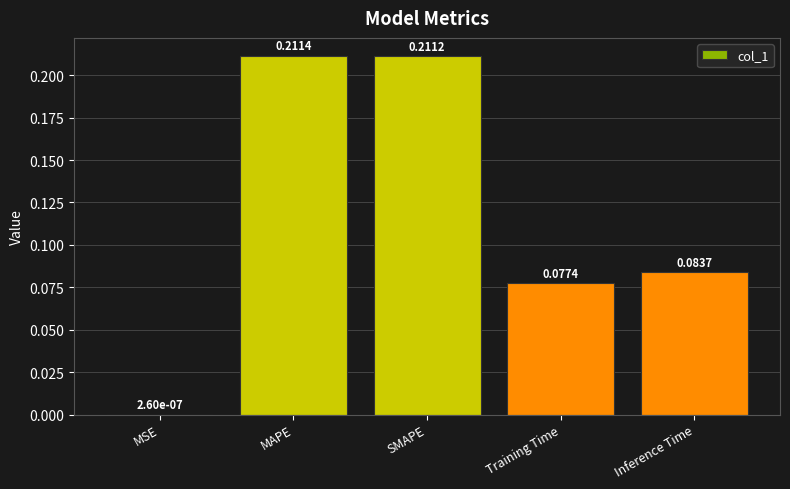

Between Inference Time and SMAPE, which is larger?

SMAPE